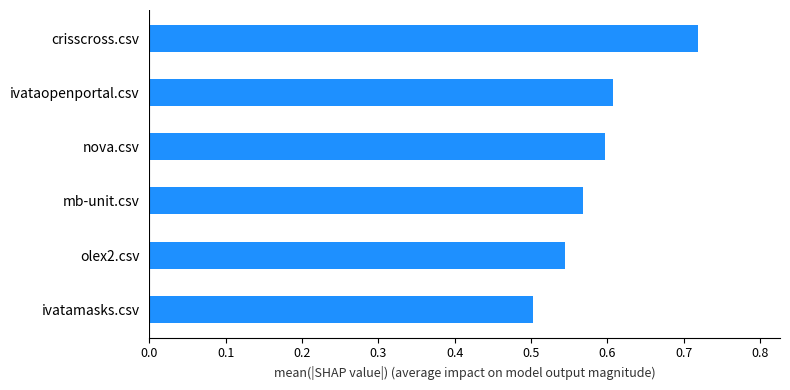

The value at ivatamasks.csv is 0.7. True or false?

False